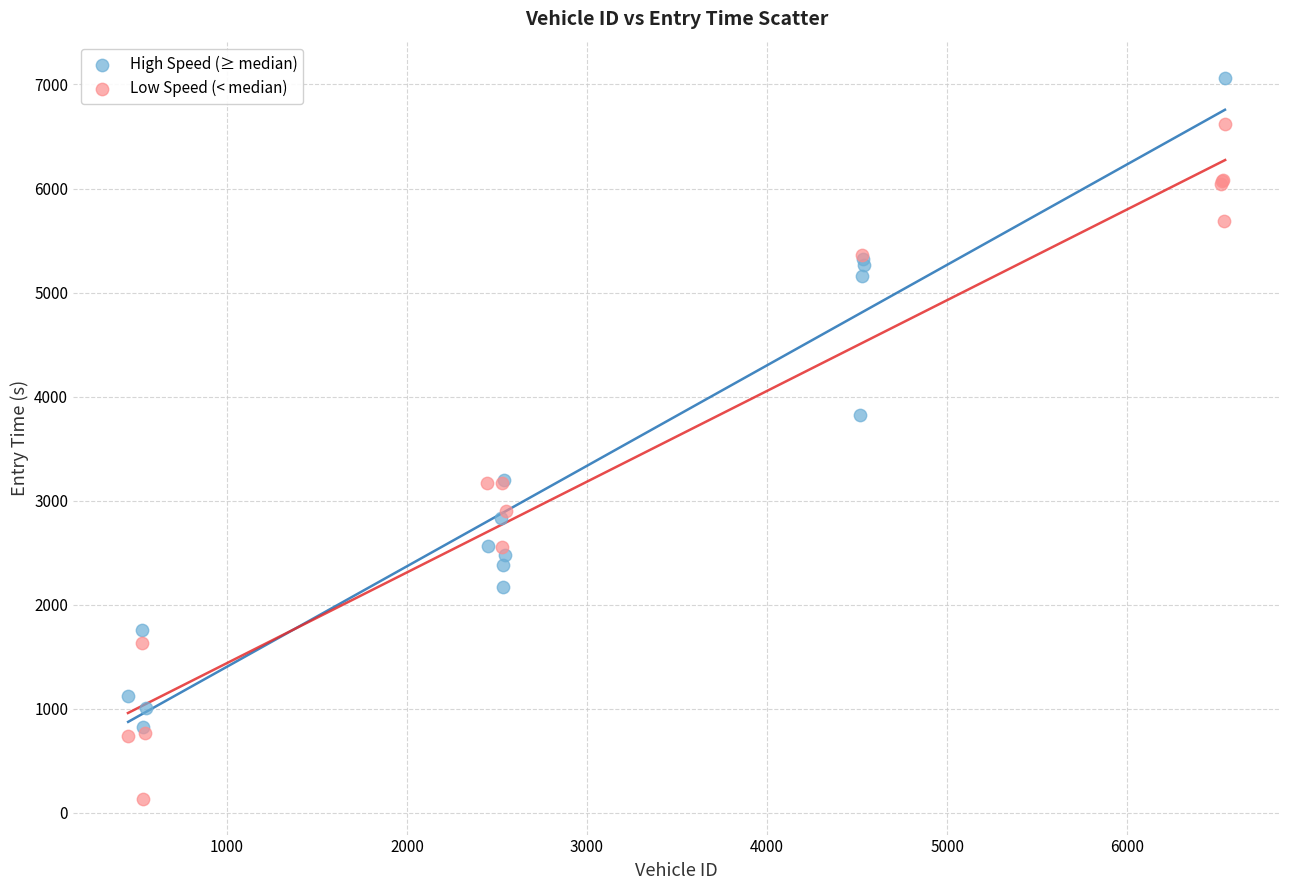

Which series reaches the maximum Y coordinate?

High Speed (≥ median)